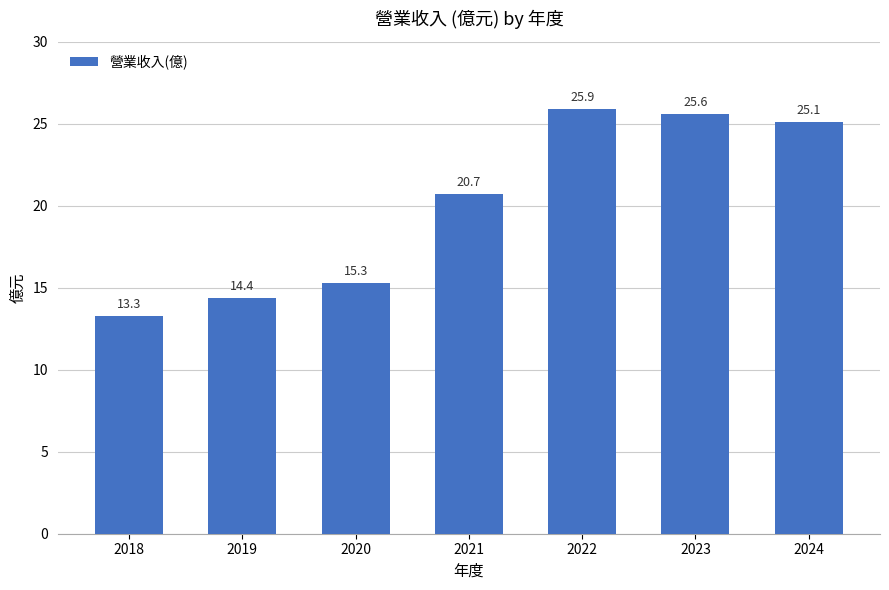

At which label does the data first exceed 20?

2021